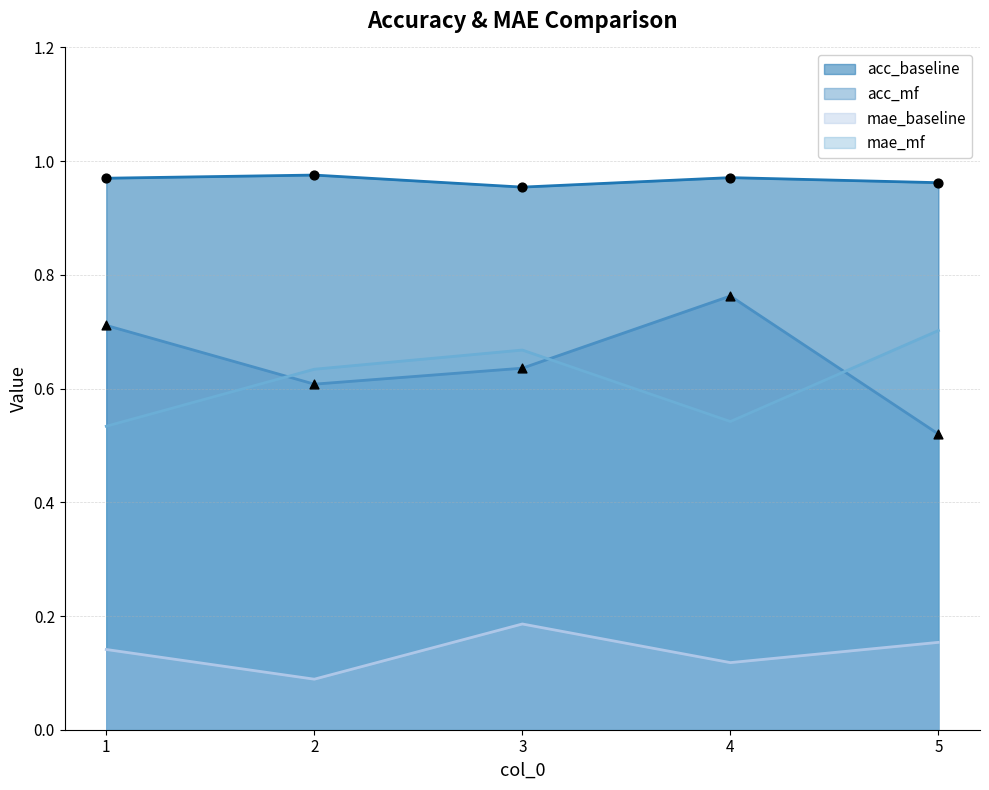

Which series has the largest total across all categories?

acc_baseline